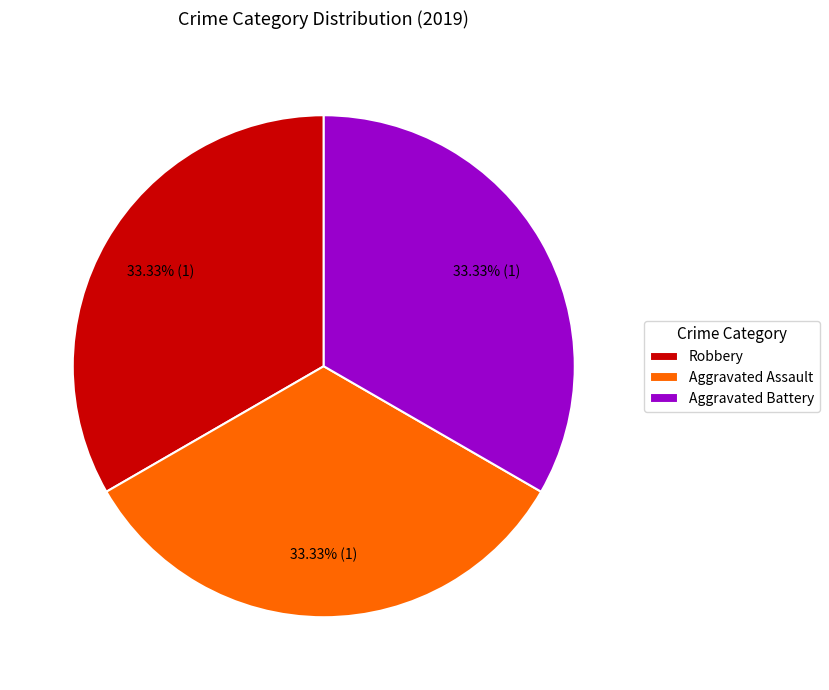

What is the ratio of the value at Robbery to the value at Aggravated Battery?

1.0